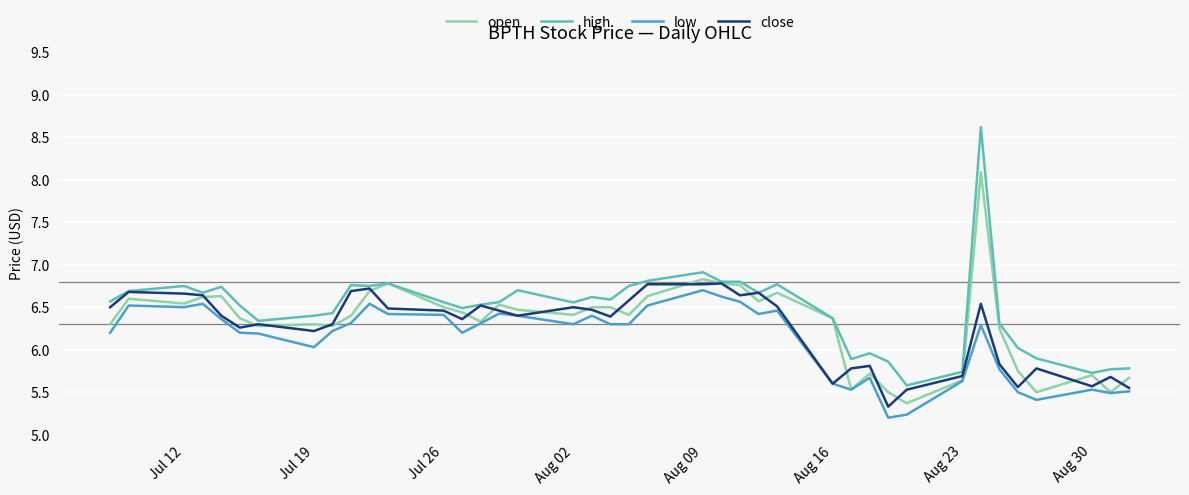

Which series has the largest range (max minus min)?

high